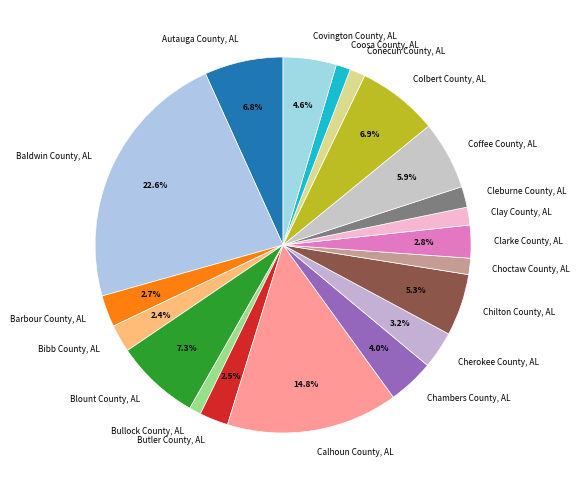

Which slice is the largest?

Baldwin County, AL